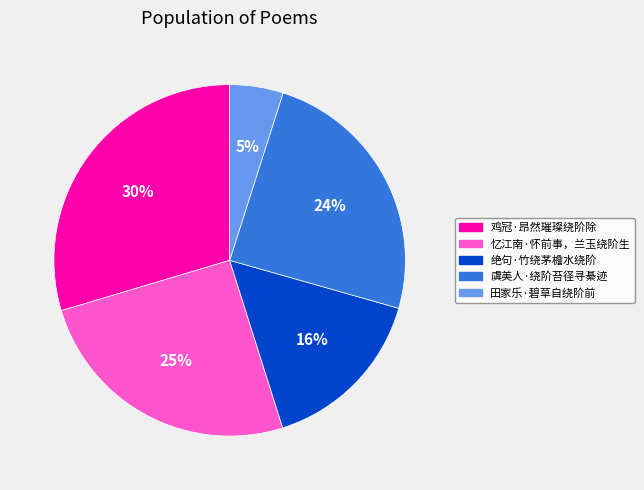

Does 田家乐·碧草自绕阶前 account for over 50% of the chart?

No